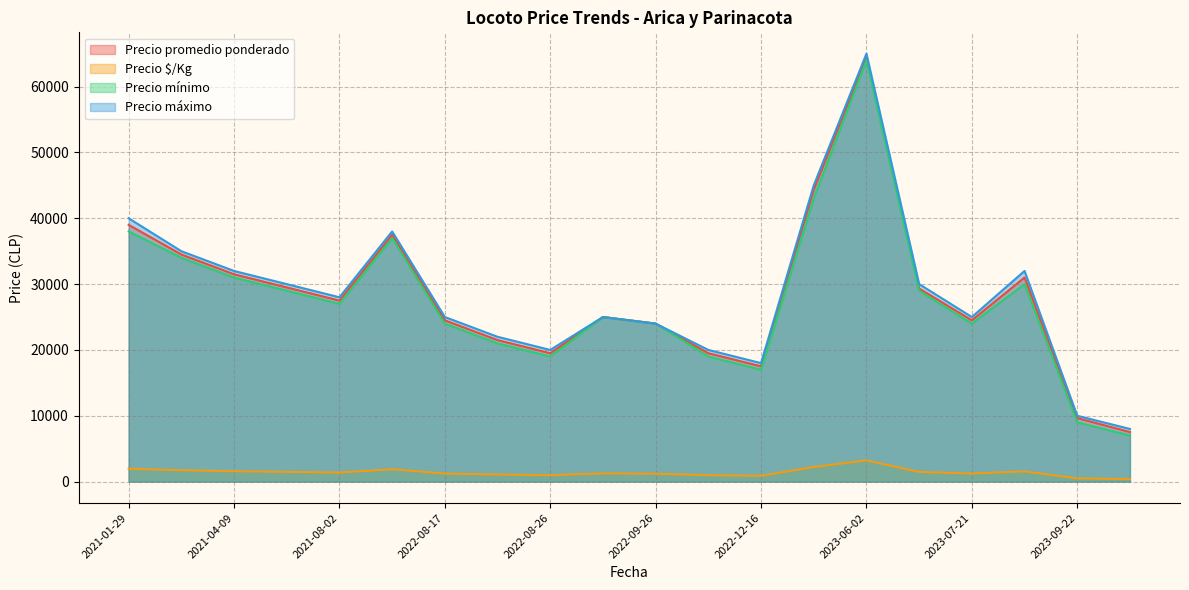

True or false: Precio $/Kg and Precio máximo cross at least once.

False